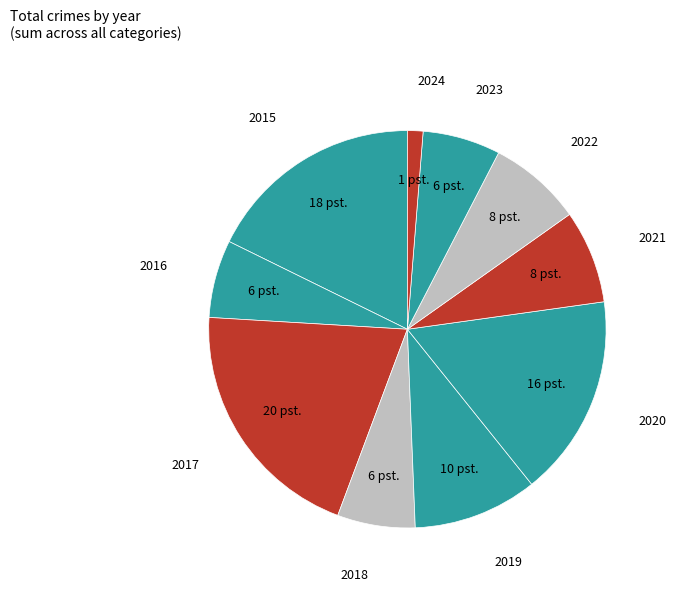

What is the ratio of the value at 2020 to the value at 2024?

13.0